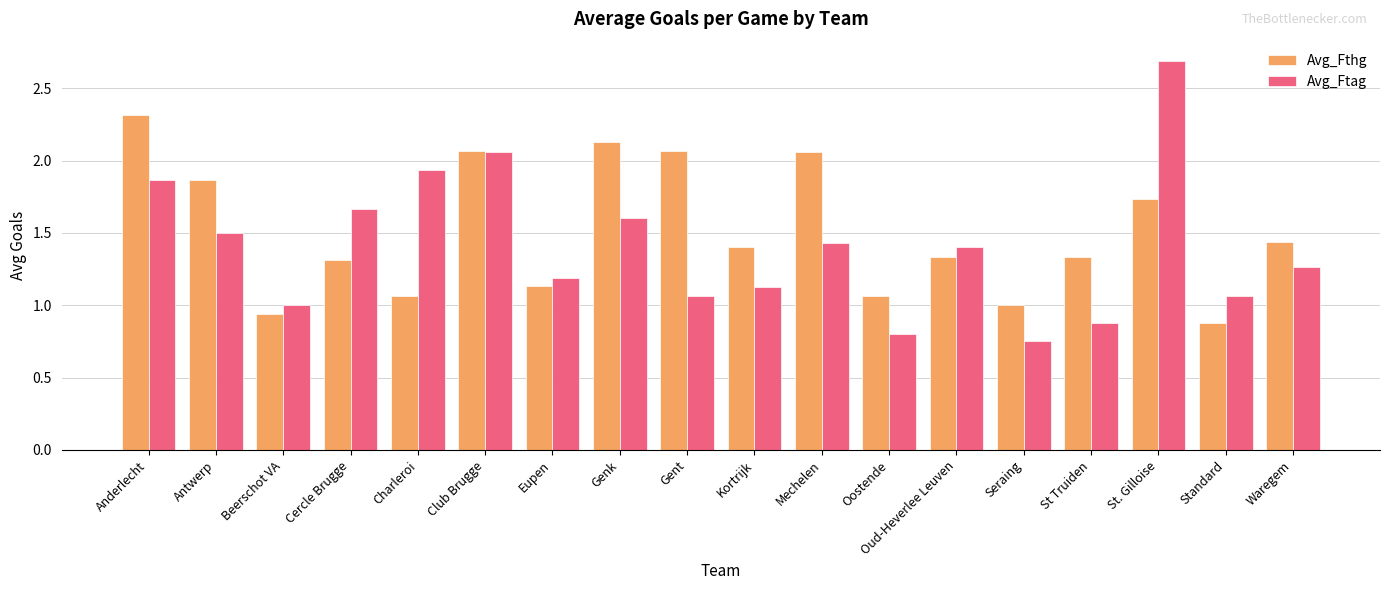

Rank the series by their average value, from lowest to highest.

Avg_Ftag, Avg_Fthg